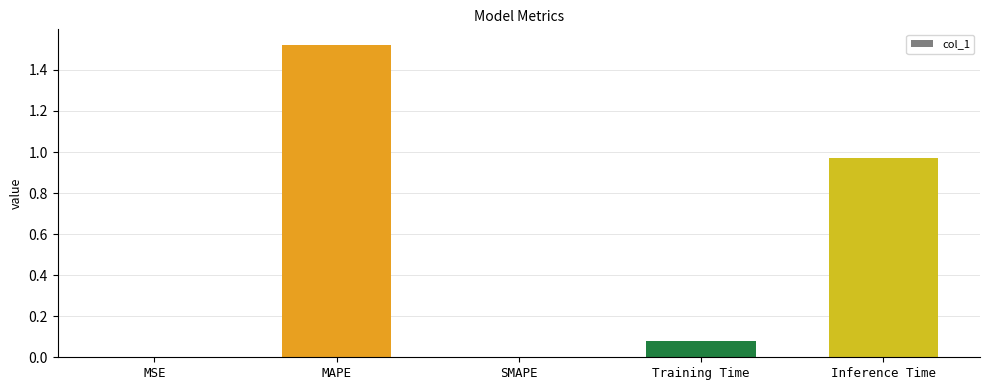

Count the number of data series in this chart.

1